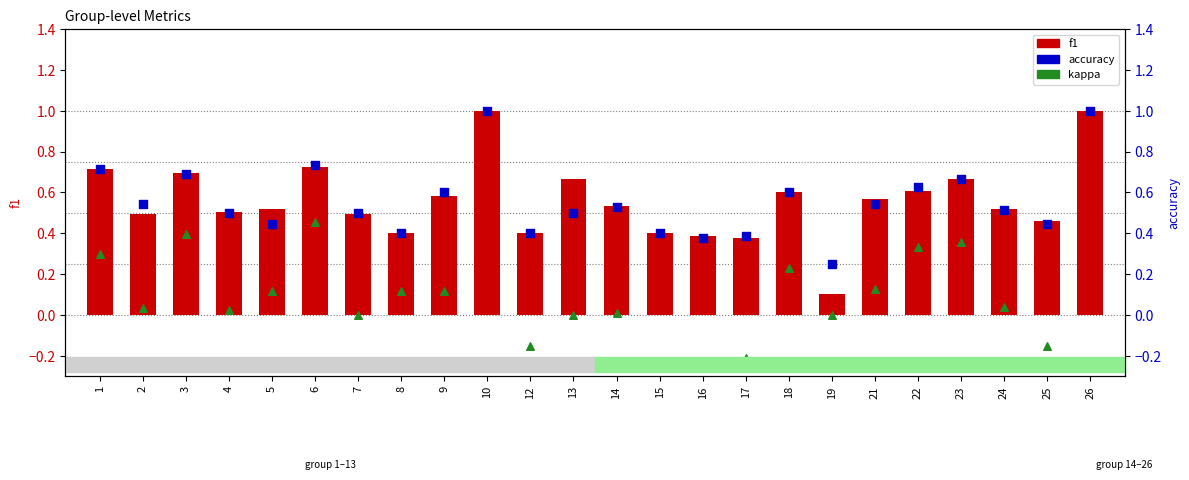

Which series contains the lowest Y value?

kappa